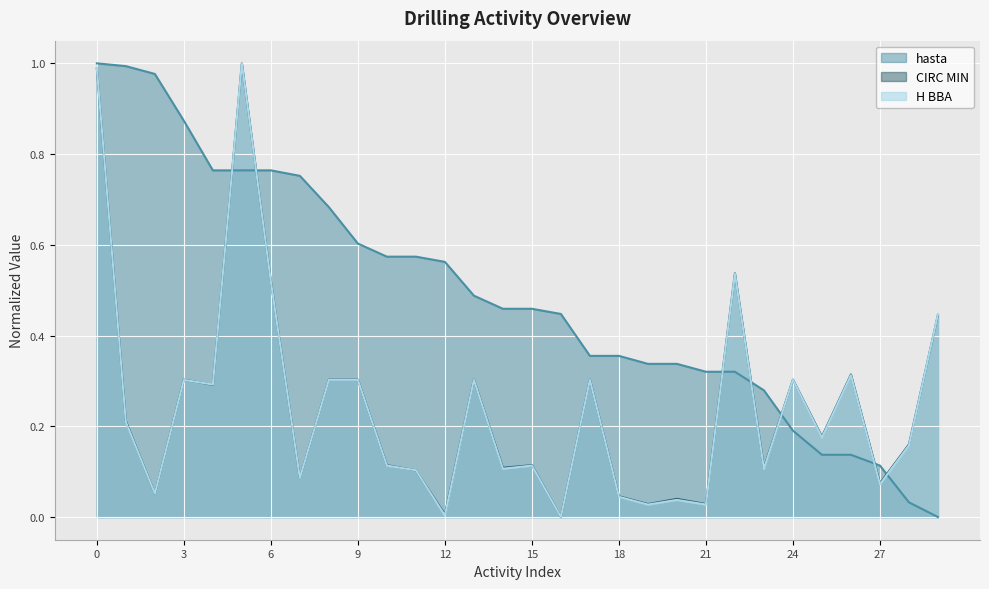

True or false: CIRC MIN has more than 1 points higher than both neighbors.

True